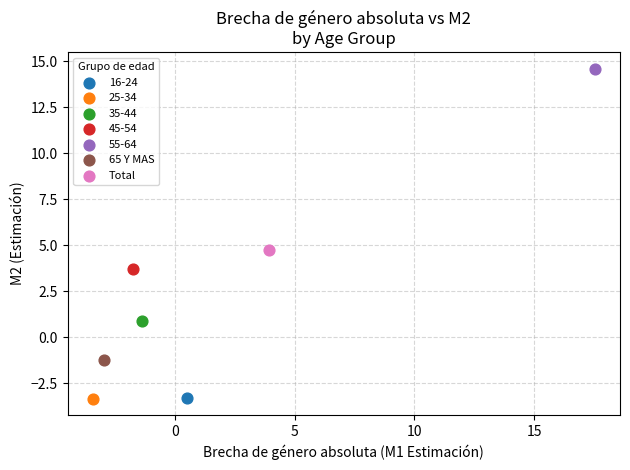

What are all the series names shown in the legend?

16-24, 25-34, 35-44, 45-54, 55-64, 65 Y MAS, Total